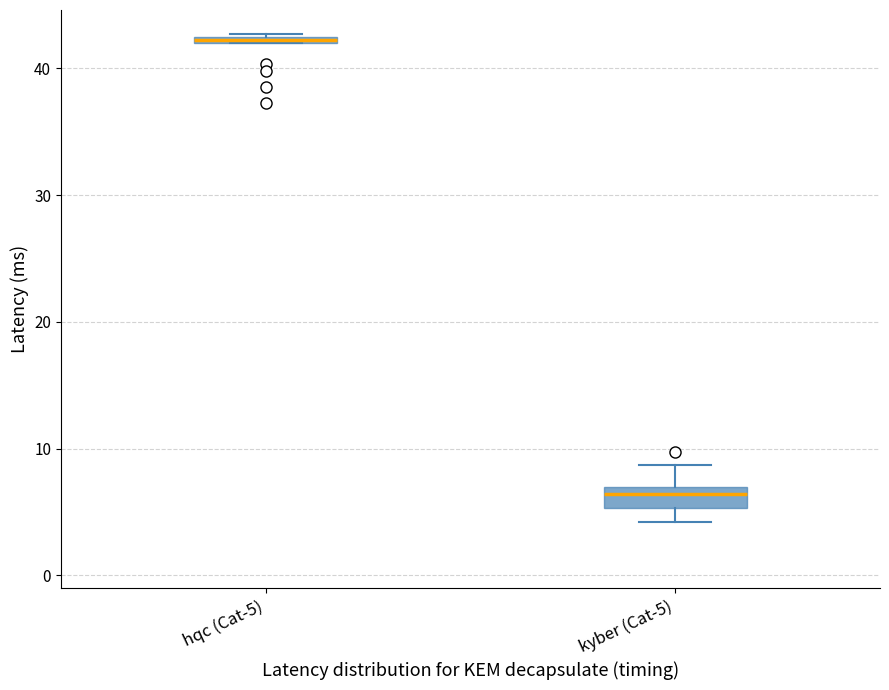

Where is the lower edge of the box for hqc (Cat-5) on the y-axis? The values are not printed on the chart, so give them approximately, as read against the axis.

42